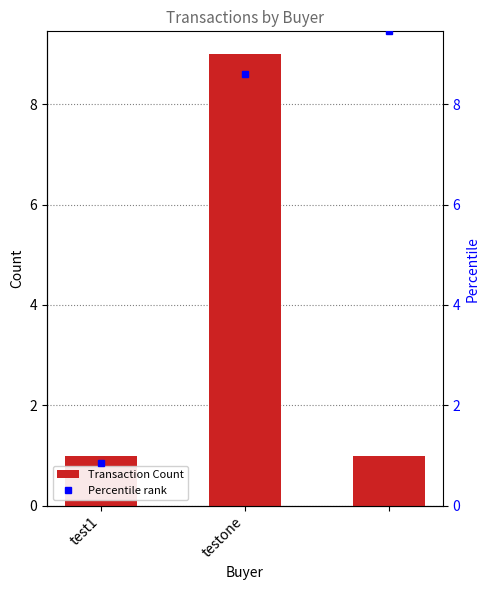

Rank the categories by value from lowest to highest.

test1, 2, testone